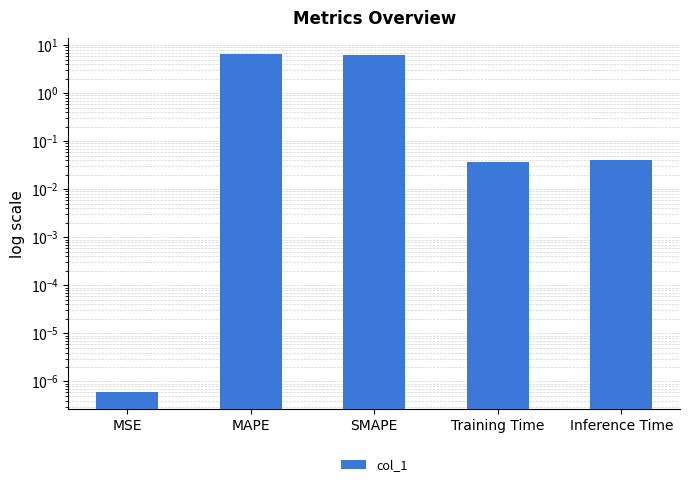

What is the difference between the second highest and minimum values?

6.2